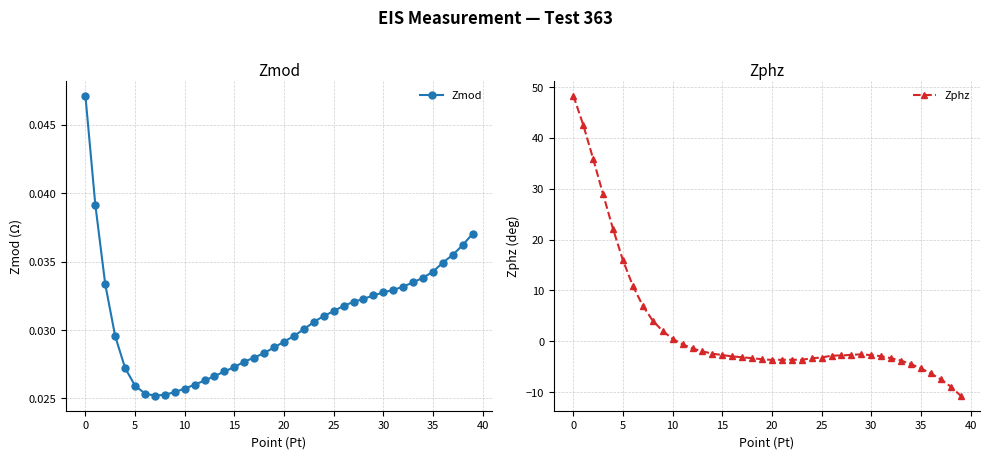

The value of Zmod at 32 is 0.0. True or false?

False